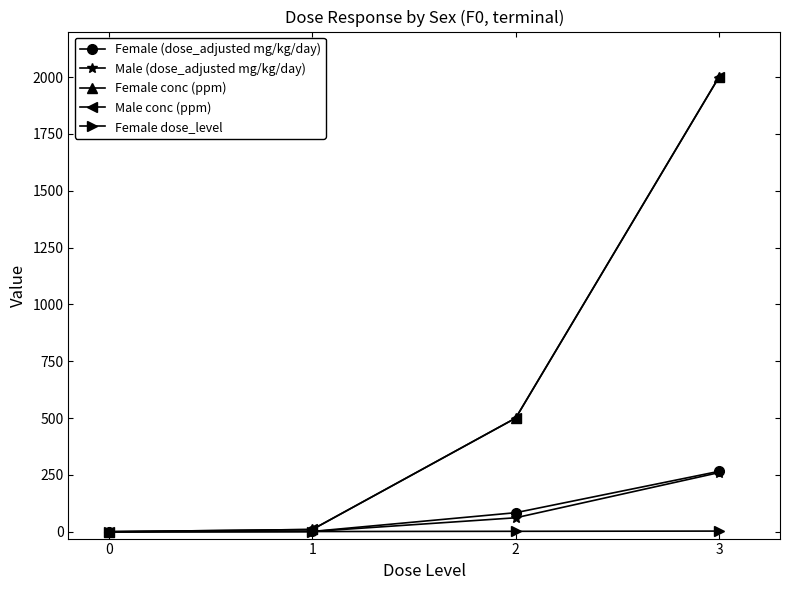

Which series has the largest range (max minus min)?

Female conc (ppm)